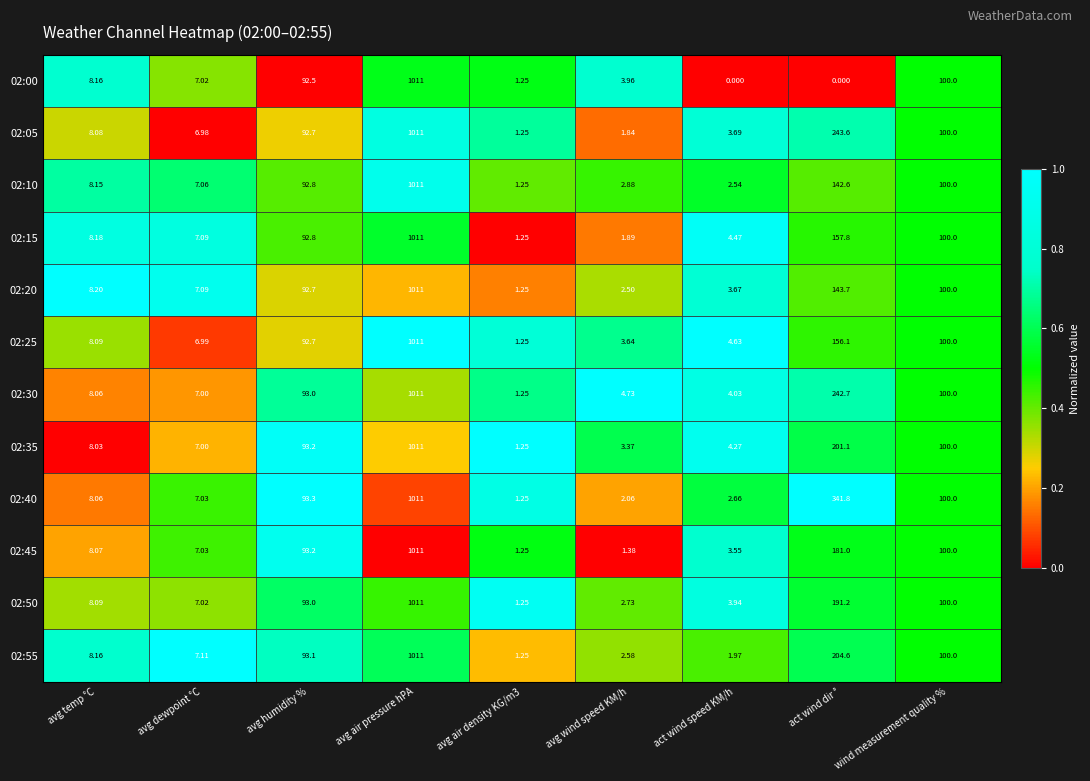

Which category has the highest value across all series?

avg air pressure hPA